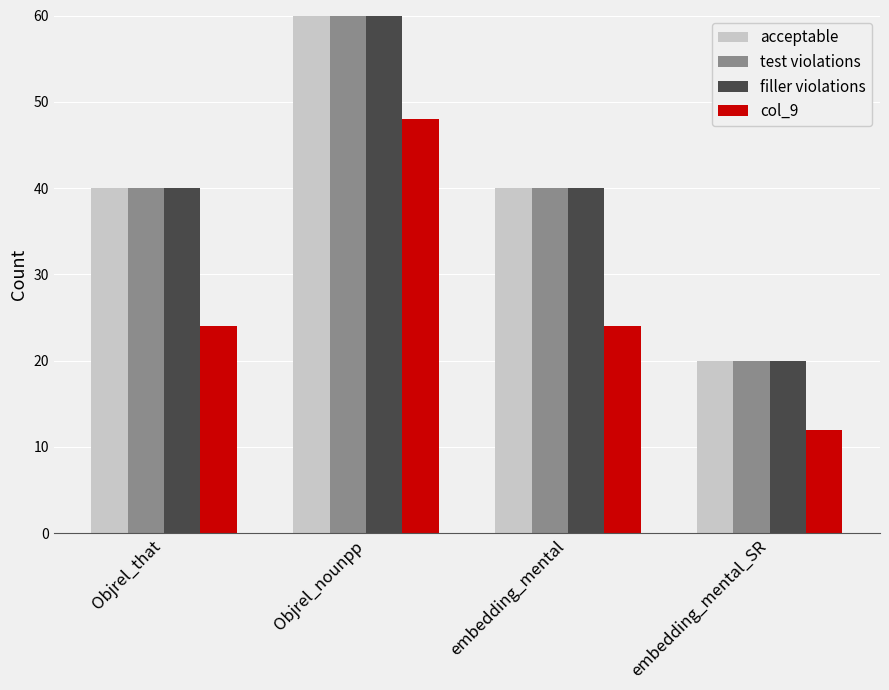

Where is col_9 nearest to the value 30?

Objrel_that